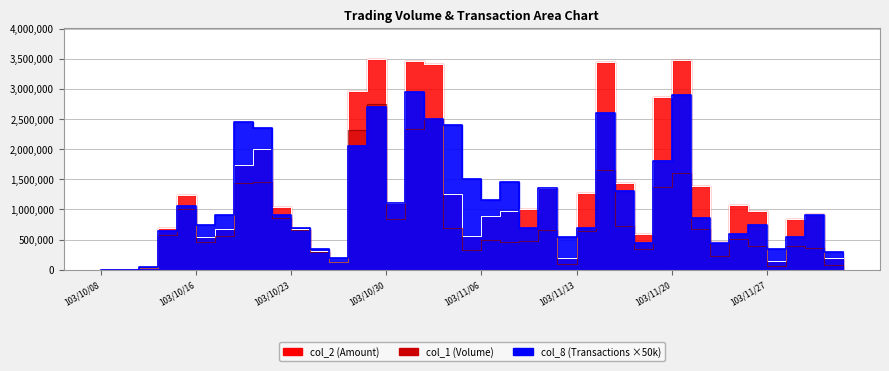

Which has a higher value, 103/12/01 or 103/11/12?

103/11/12